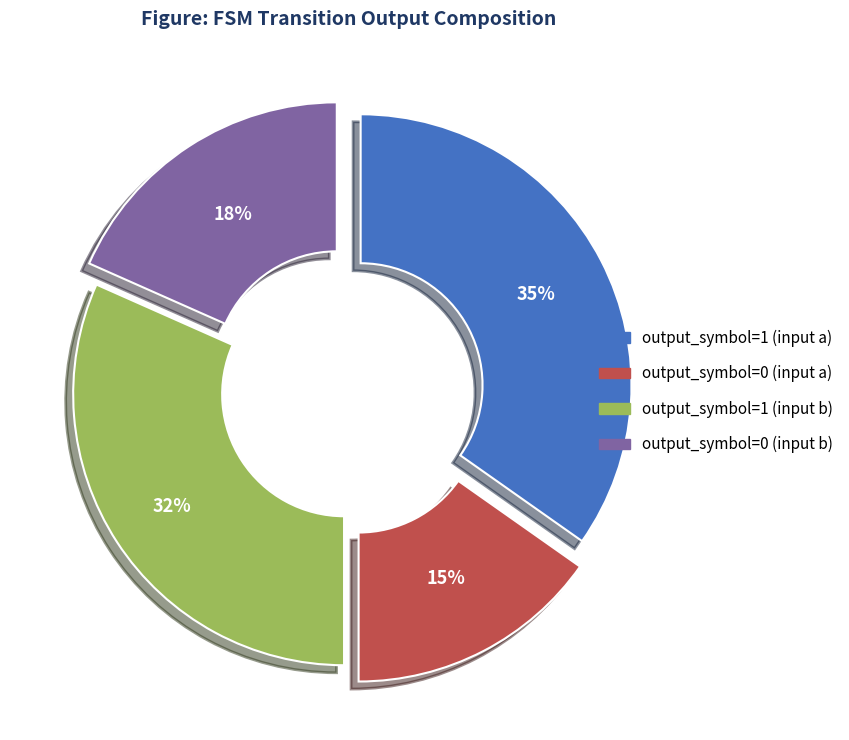

True or false: output_symbol=0 (input a) accounts for 6% of the total.

False